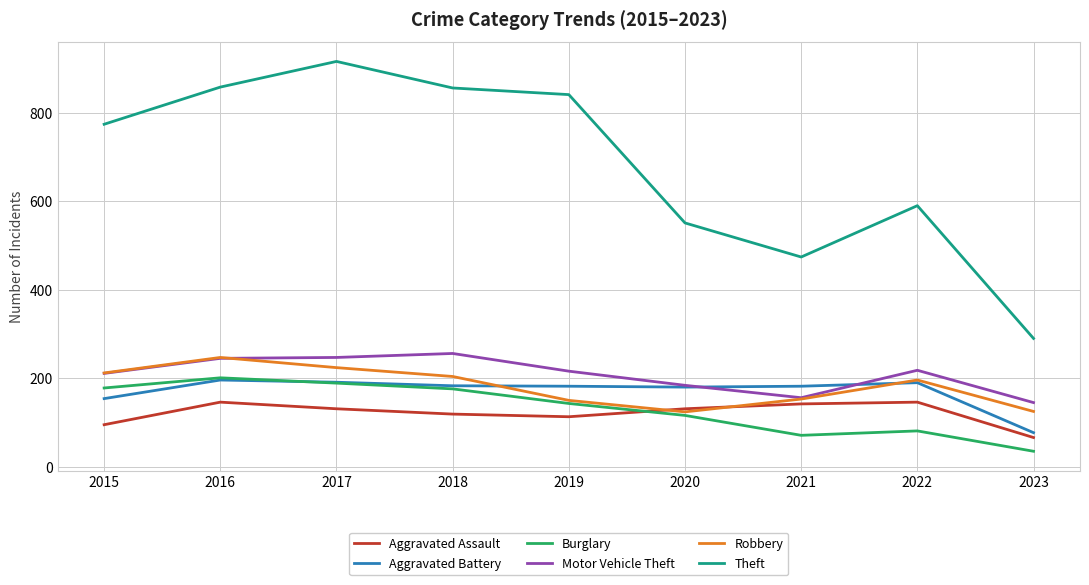

Which series has the widest spread of values?

Theft